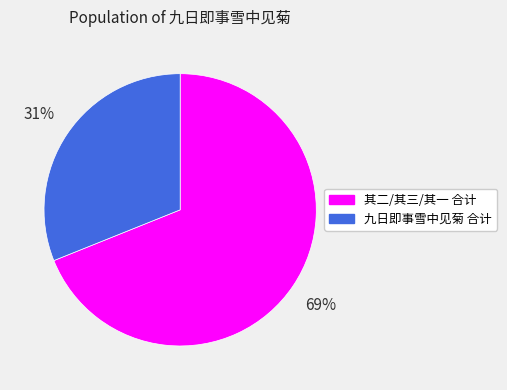

To the nearest percent, what is the average slice percentage?

50%